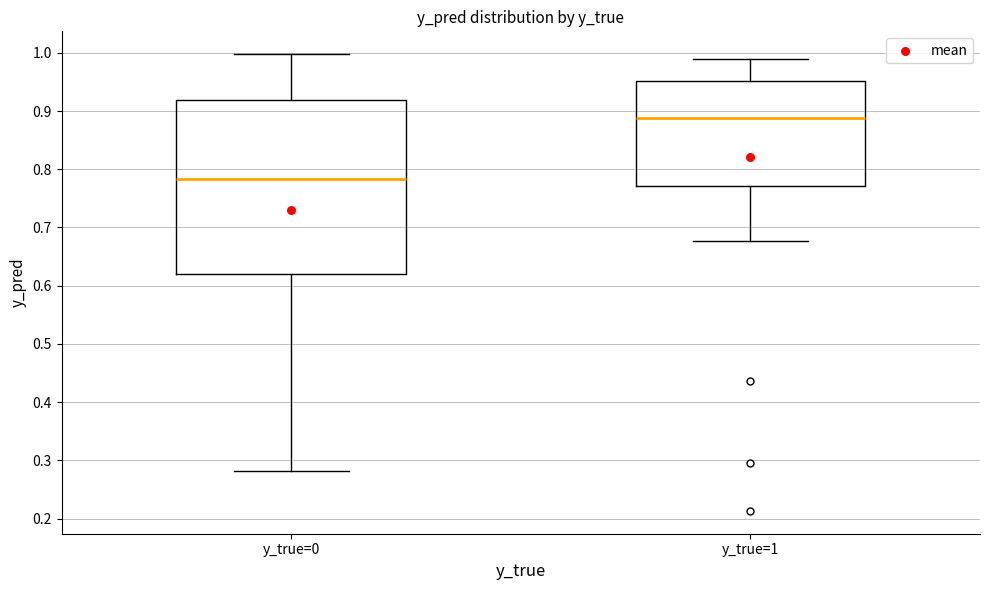

Which box is the tallest, from its lower edge to its upper edge?

y_true=0